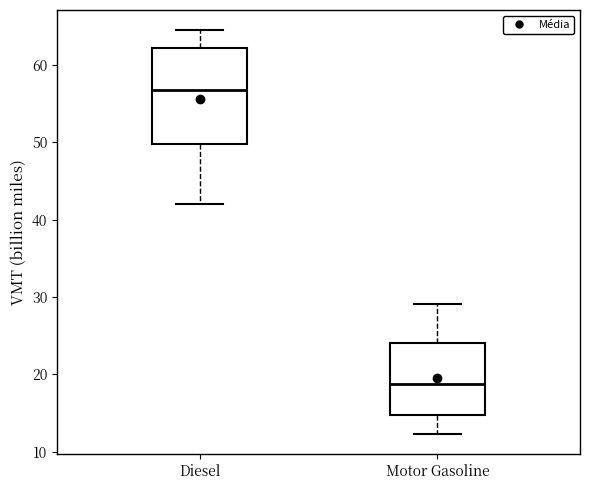

Where is the upper edge of the box for Diesel on the y-axis? The values are not printed on the chart, so give them approximately, as read against the axis.

62